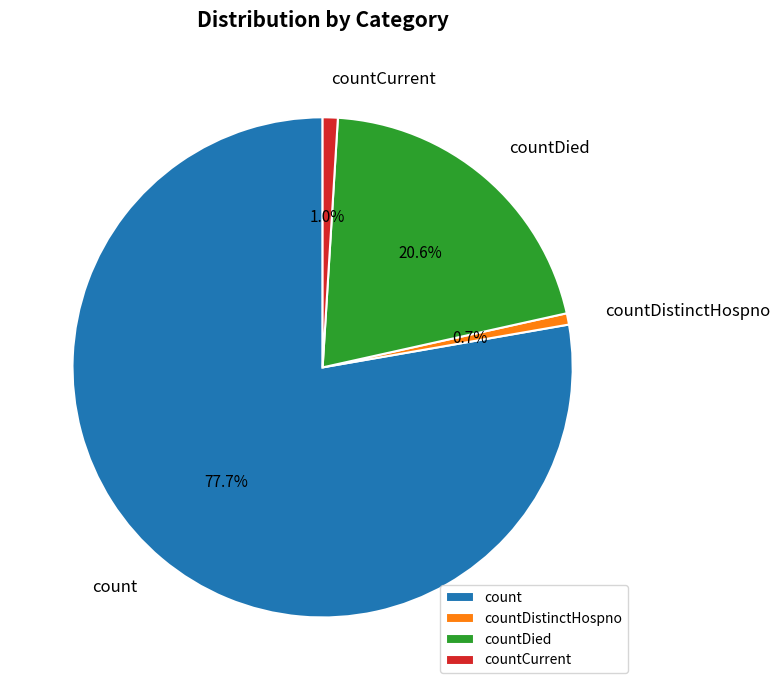

Which slice is the largest?

count